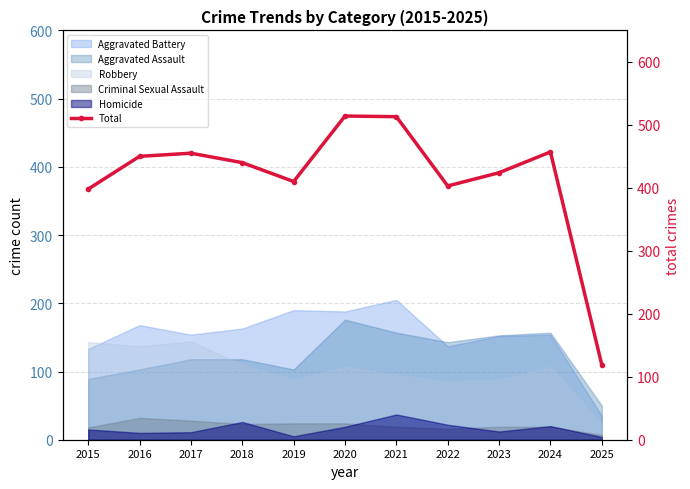

At which category does the data reach its first local valley?

2019